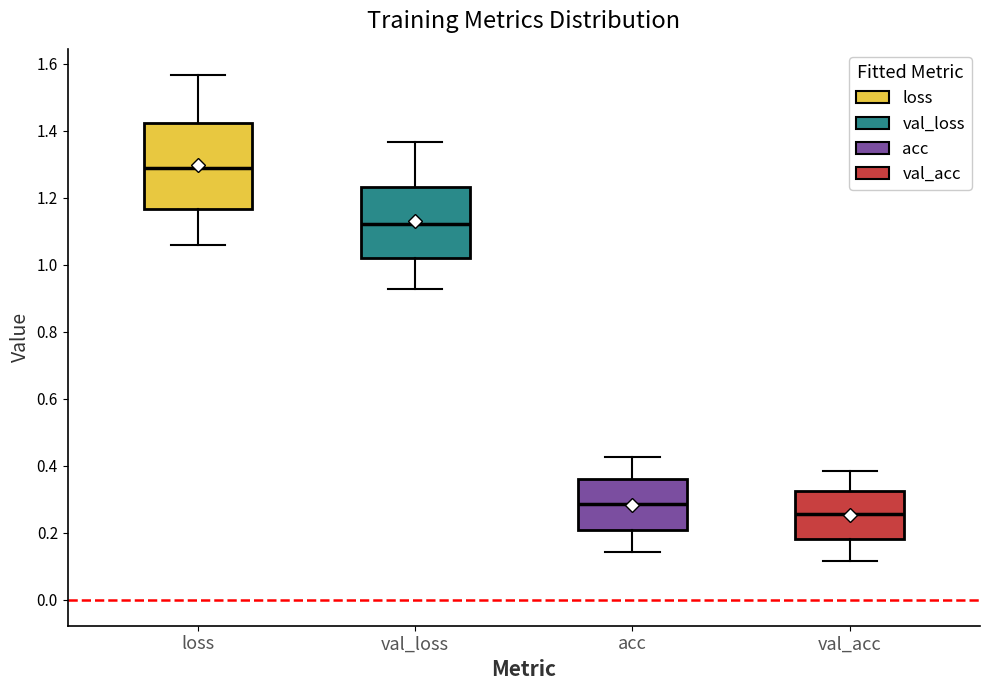

Reading left to right, transcribe this box plot: for each box, give where its median line is, the range the box spans, and where its two whiskers end, as read against the y-axis. The values are not printed on the chart, so give them approximately, as read against the axis.

loss: median 1.28, box 1.16 to 1.42, whiskers 1.06 to 1.56
val_loss: median 1.12, box 1.02 to 1.24, whiskers 0.92 to 1.36
acc: median 0.28, box 0.20 to 0.36, whiskers 0.14 to 0.42
val_acc: median 0.26, box 0.18 to 0.32, whiskers 0.12 to 0.38